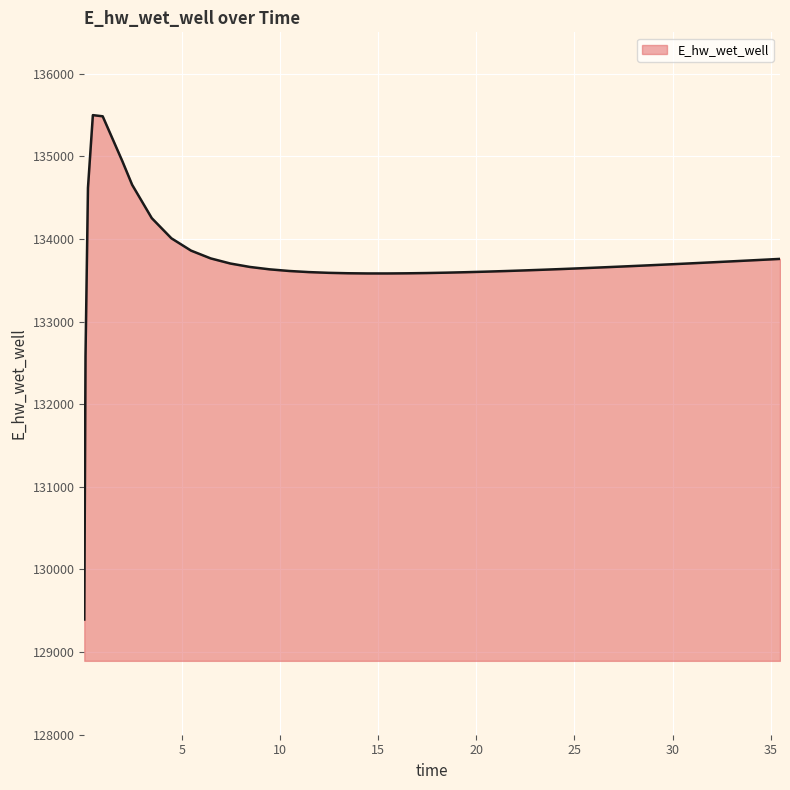

How many distinct data groups are displayed?

1